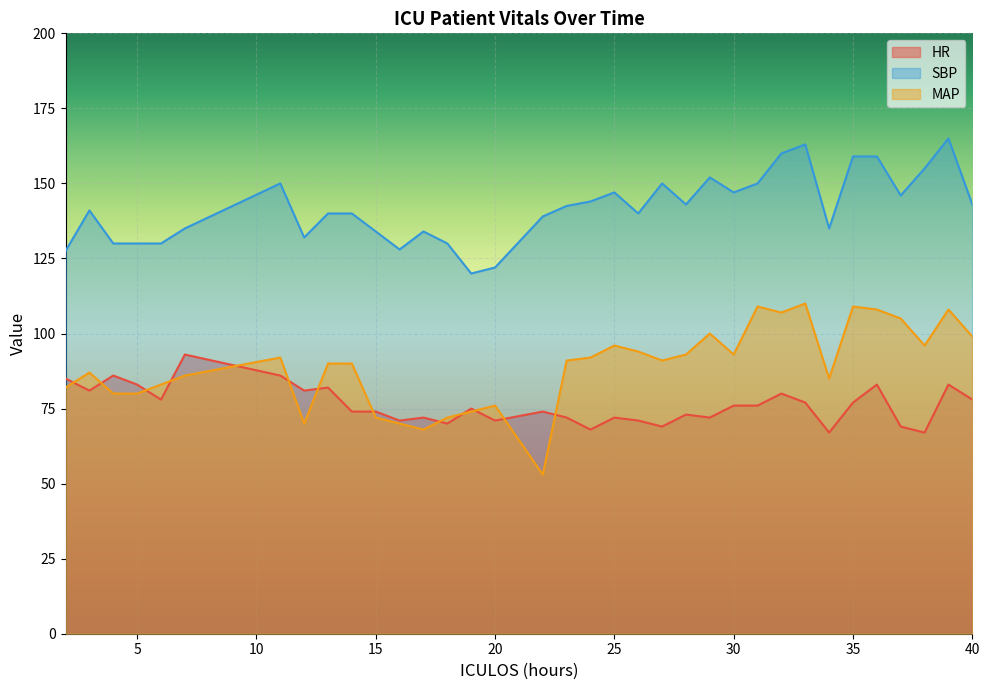

What is the highest value of the MAP series?

110.0